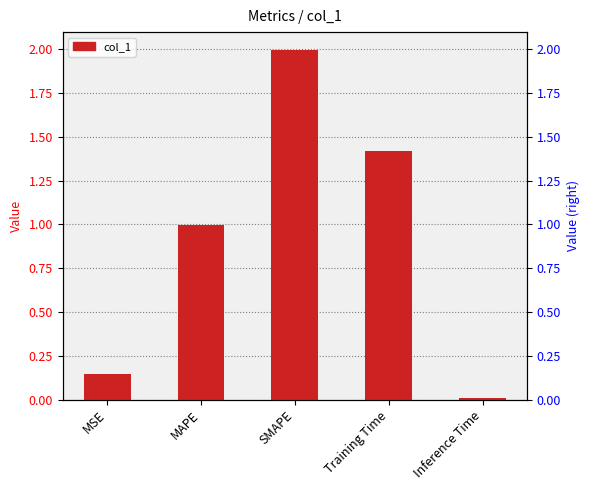

What is the sum of all values?

4.6